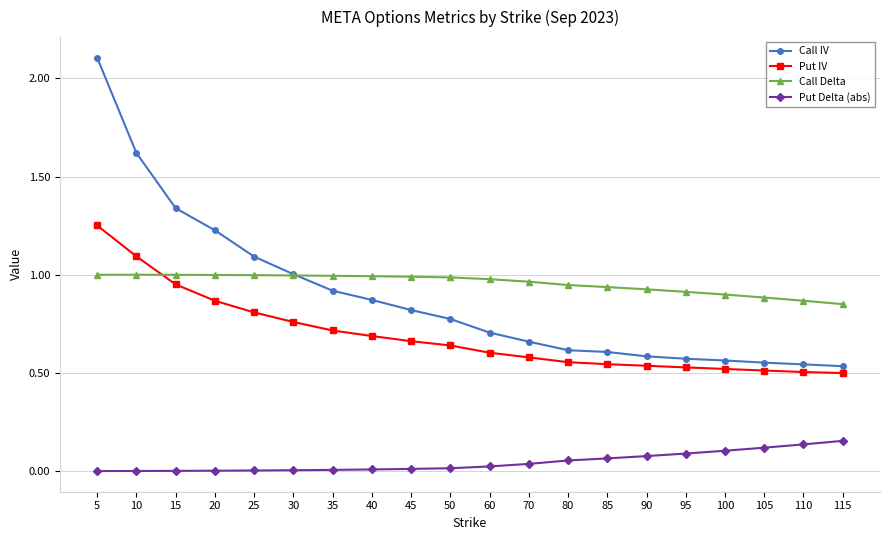

Rank the series by their maximum value, from lowest to highest.

Put Delta (abs), Call Delta, Put IV, Call IV